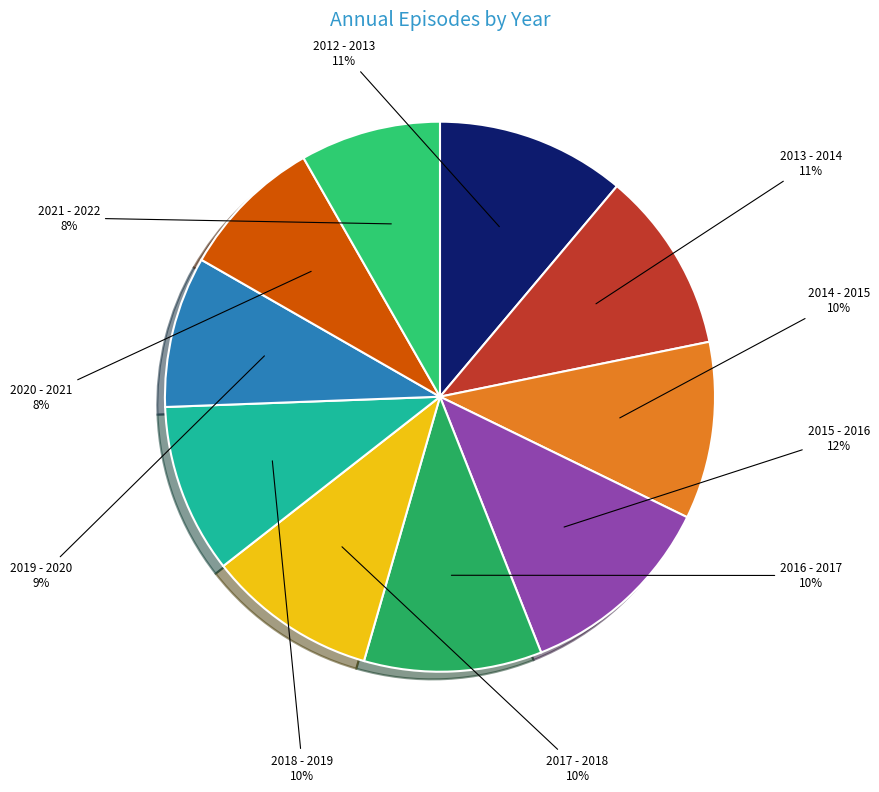

To the nearest percent, what is the average slice percentage?

10%